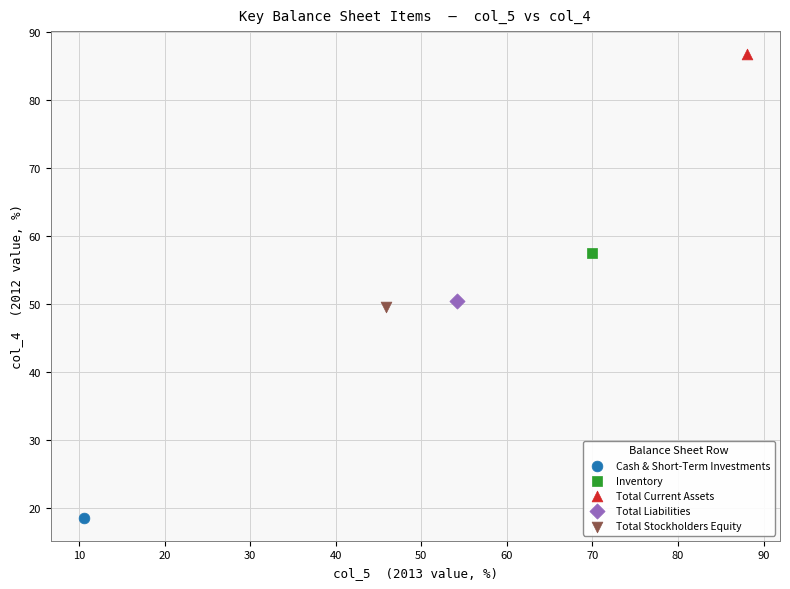

What are all the series names shown in the legend?

Cash & Short-Term Investments, Inventory, Total Current Assets, Total Liabilities, Total Stockholders Equity